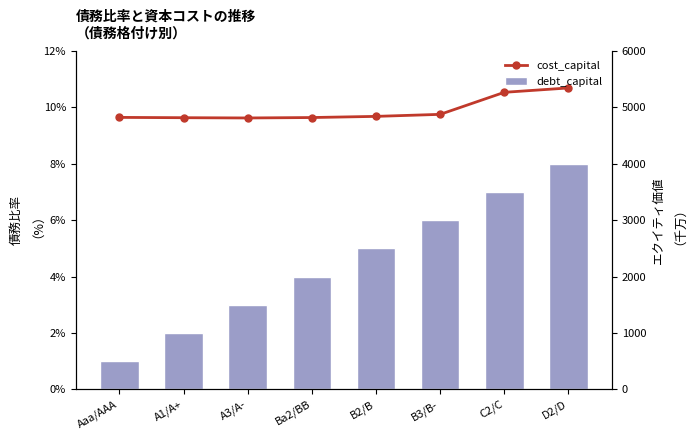

At which label does cost_capital reach its peak?

D2/D